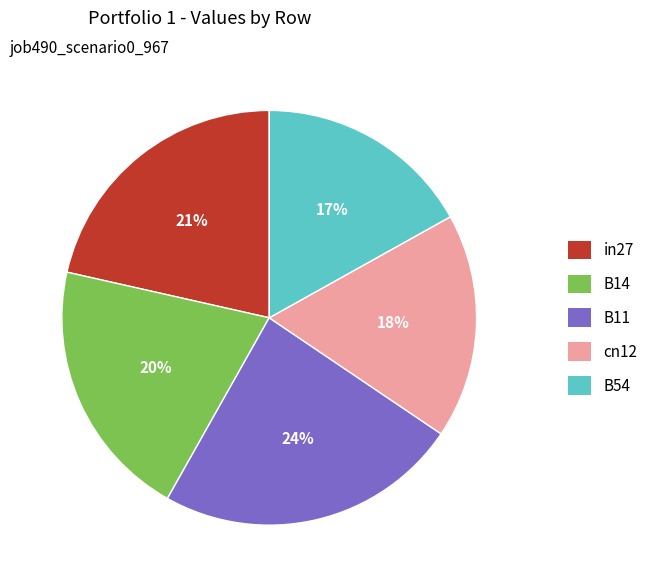

Which slice is the largest?

B11